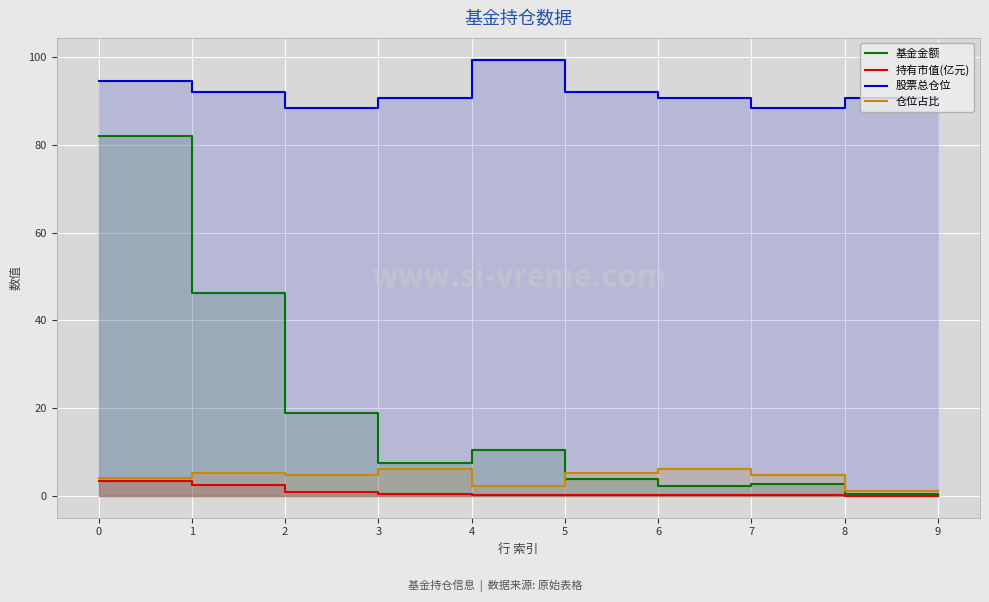

How many data points in 基金金额 are less than 7?

5